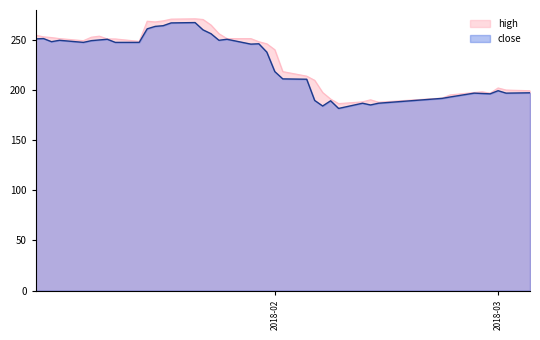

How many distinct data groups are displayed?

2